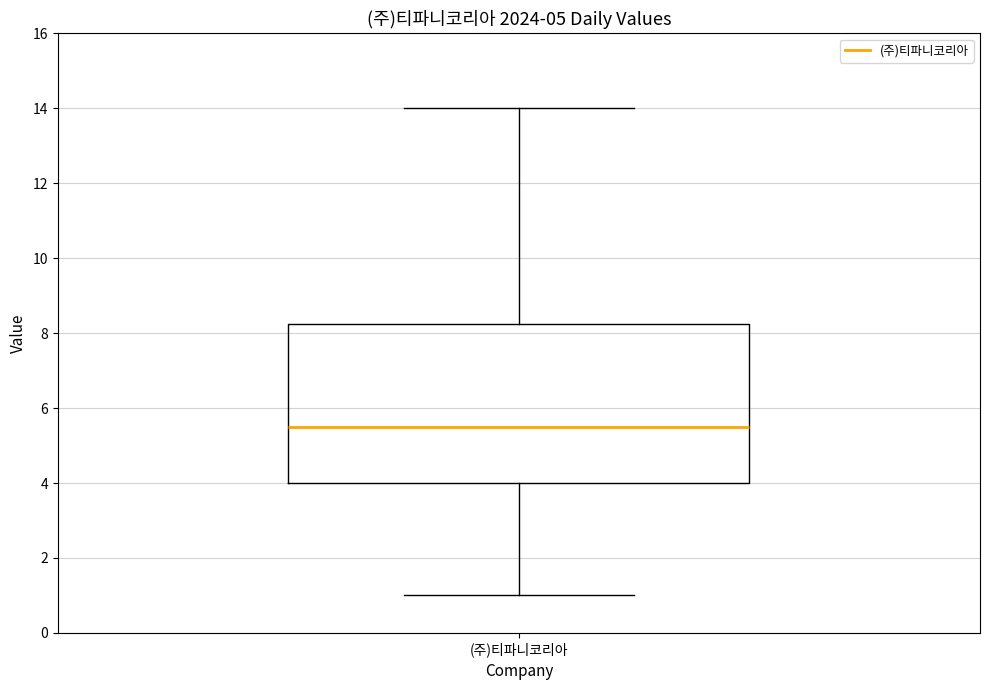

Transcribe this box plot: give where the median line is, the range the box spans, and where the two whiskers end, as read against the y-axis. The values are not printed on the chart, so give them approximately, as read against the axis.

median 5.6, box 4.0 to 8.2, whiskers 1.0 to 14.0